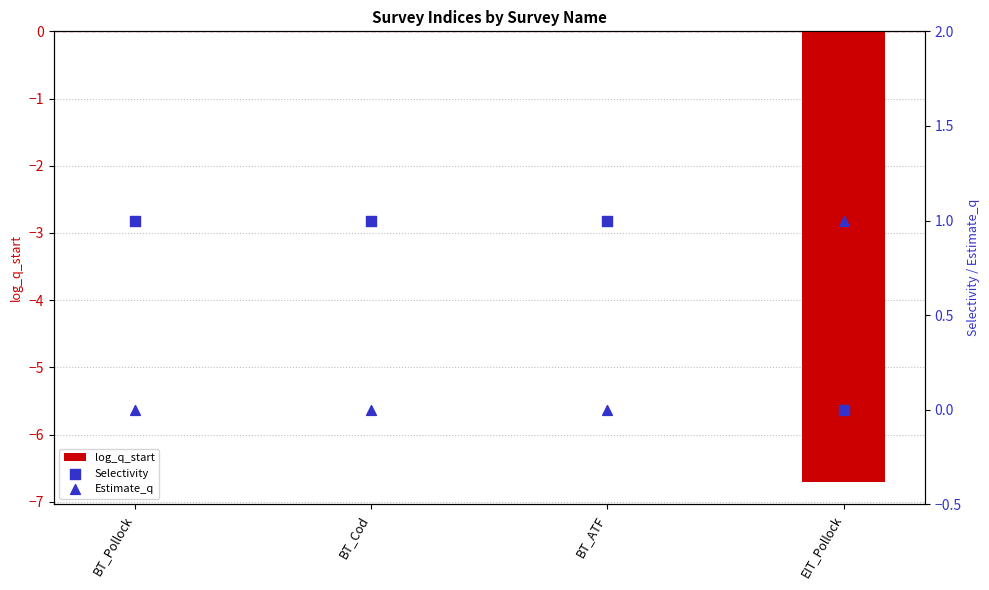

Which series contains the lowest Y value?

log_q_start